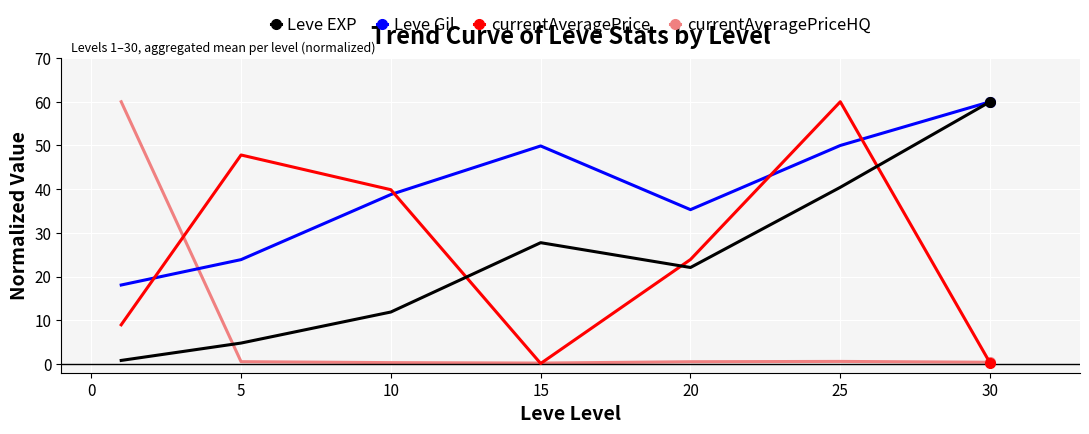

After their last crossing, which series has the higher values: Leve EXP or currentAveragePrice?

Leve EXP